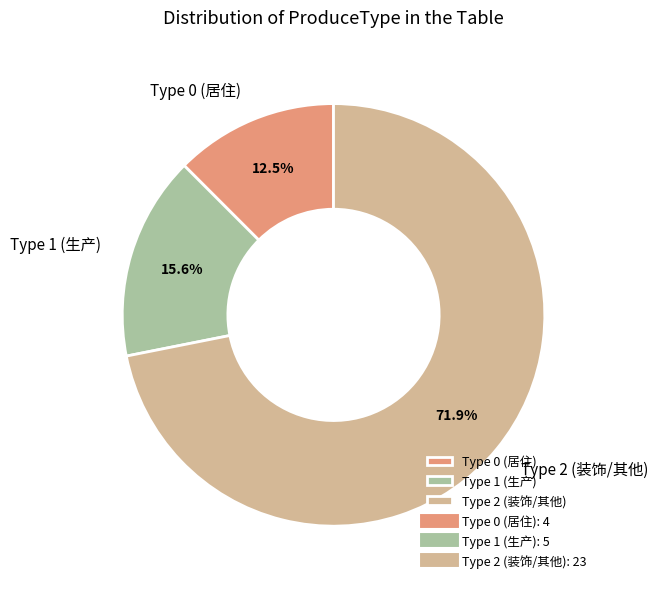

Which category has the biggest portion of the pie?

Type 2 (装饰/其他)